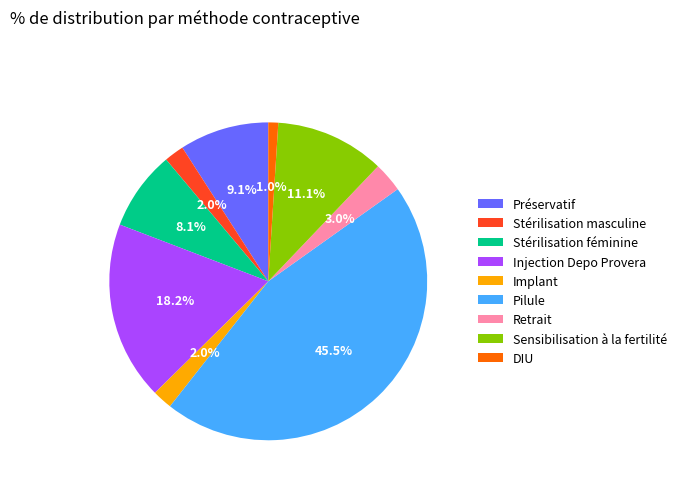

What is the smallest slice in the pie chart?

DIU